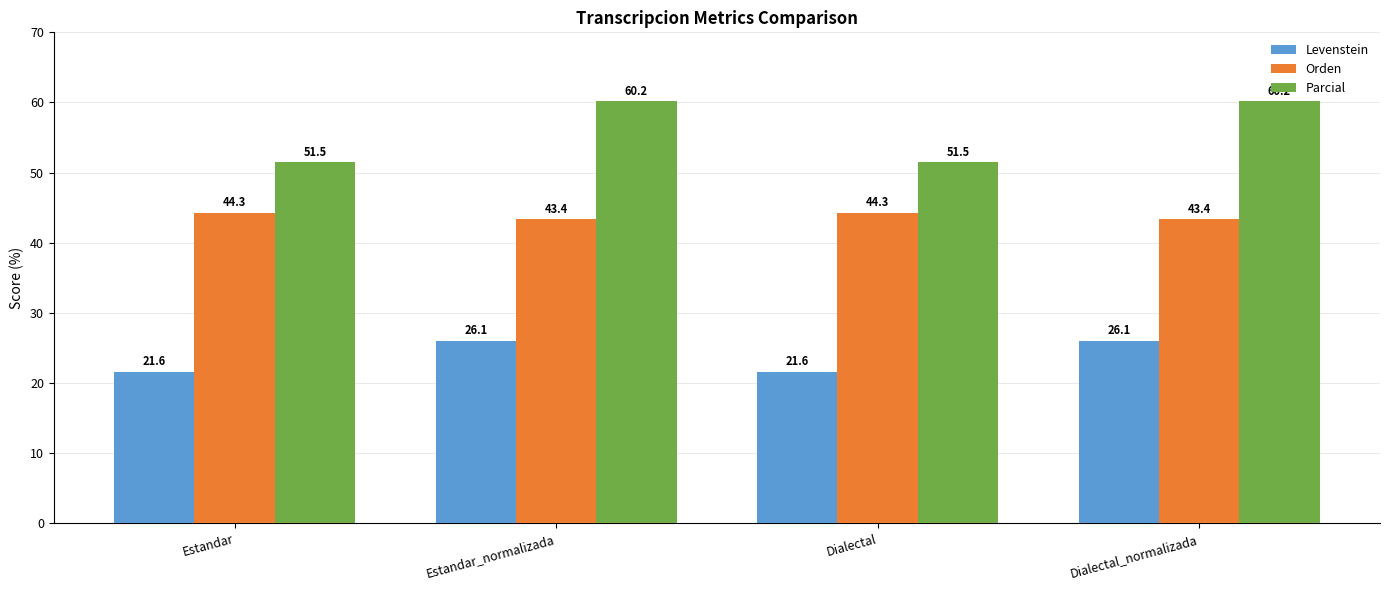

How many bars are there in each group?

3